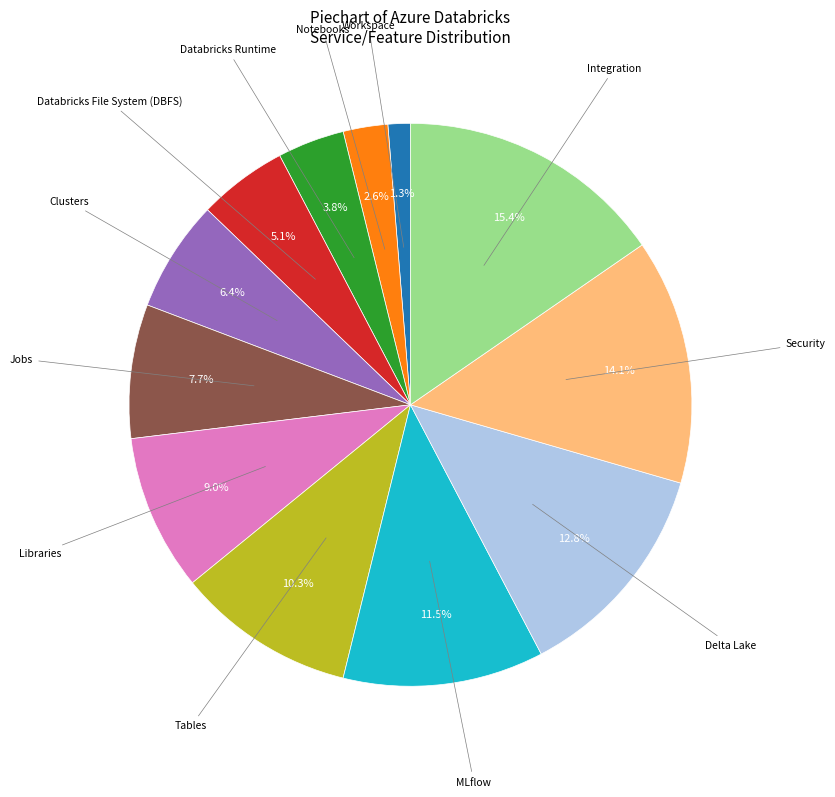

Is there a majority slice in this chart?

No